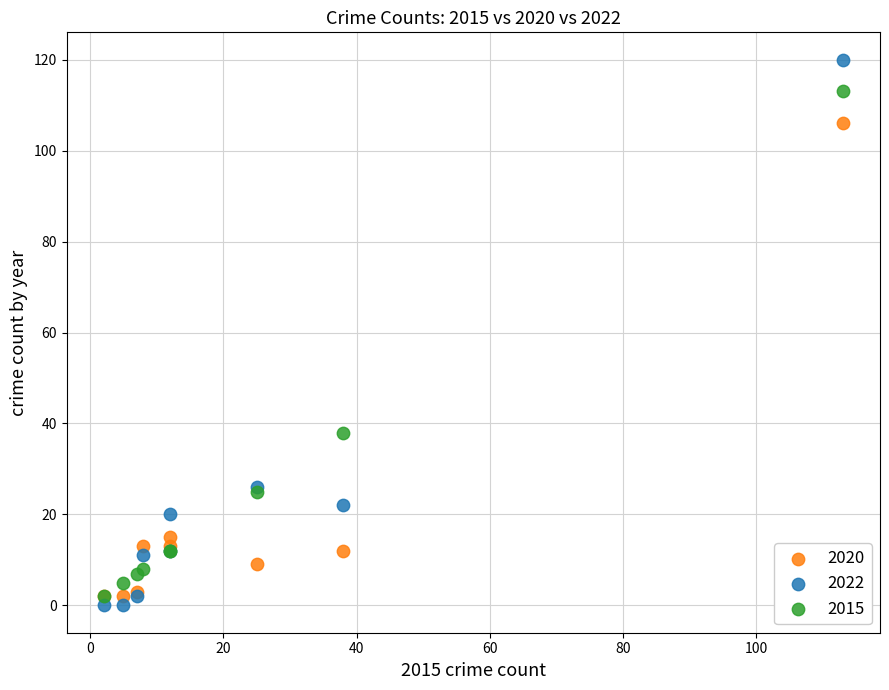

Which series reaches the maximum Y coordinate?

2022